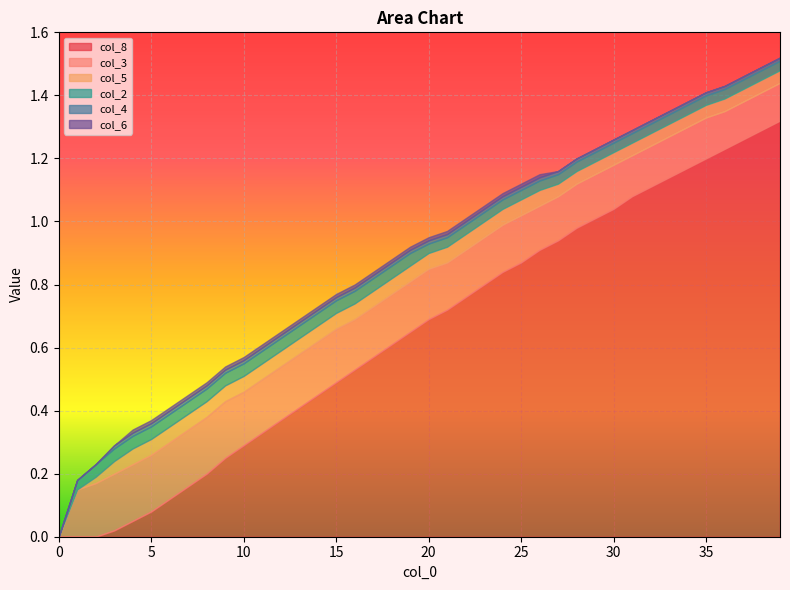

True or false: col_4 and col_2 intersect in this chart.

False